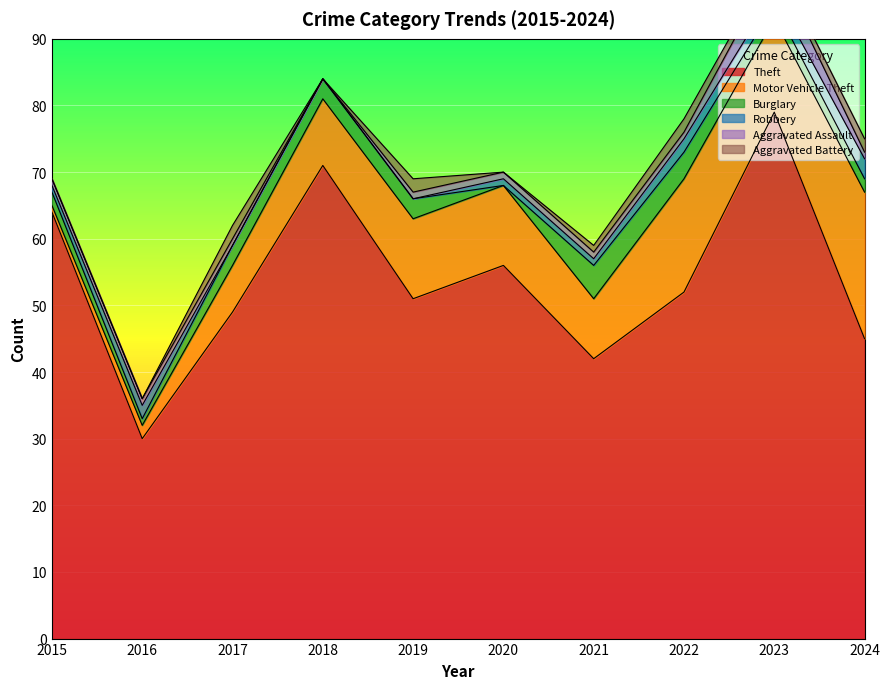

At which label does Theft reach its peak?

2023